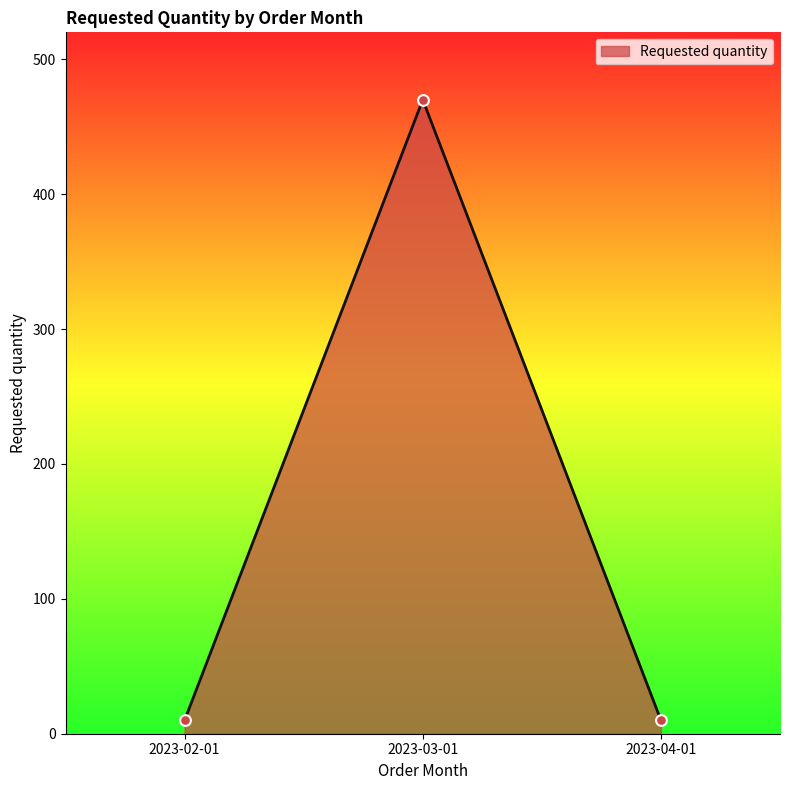

Which has a higher value, 2023-03-01 or 2023-04-01?

2023-03-01